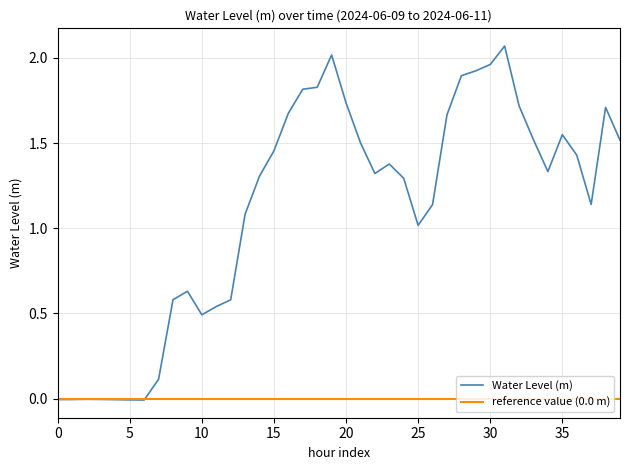

True or false: Water Level (m) has a value of 1.0 at 25.

True